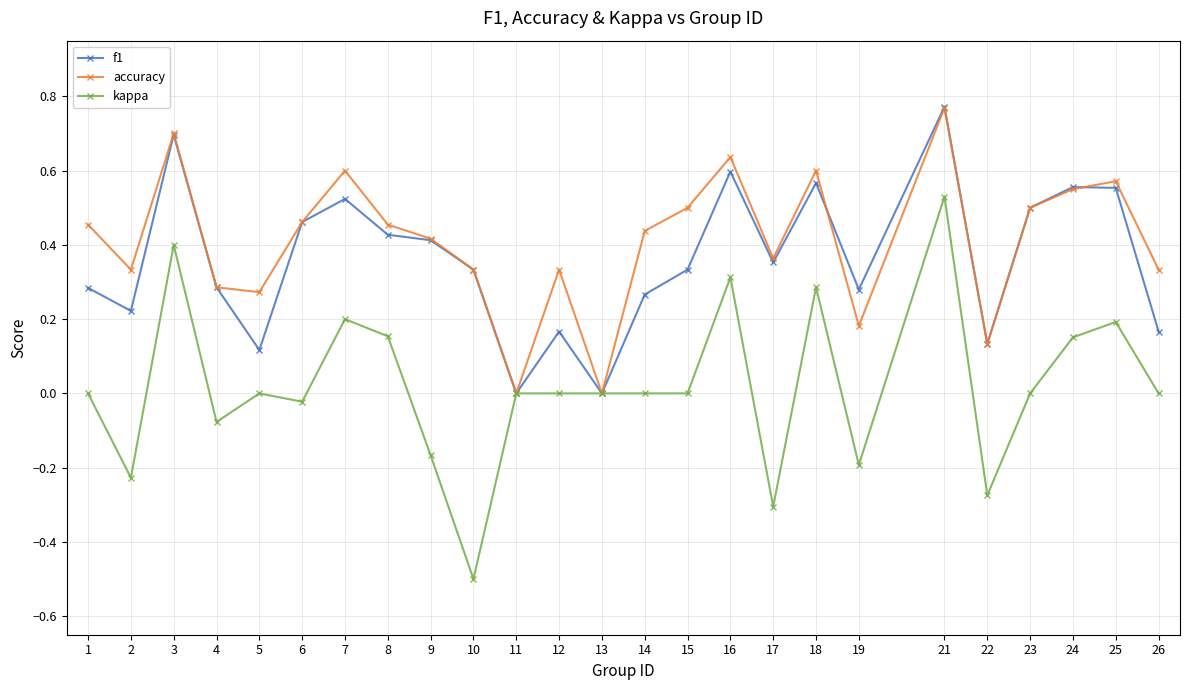

At which category does f1 reach its first local valley?

2